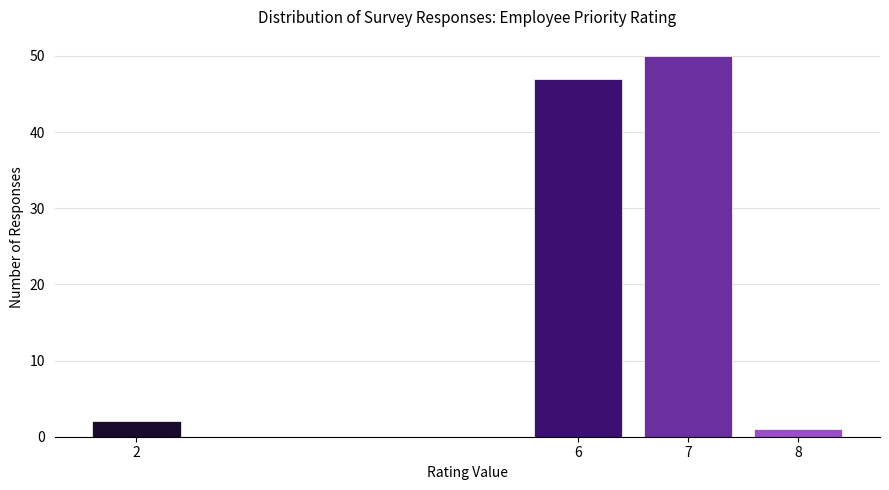

Reading left to right, what are all the values shown in this chart?

2=2	6=47	7=50	8=1